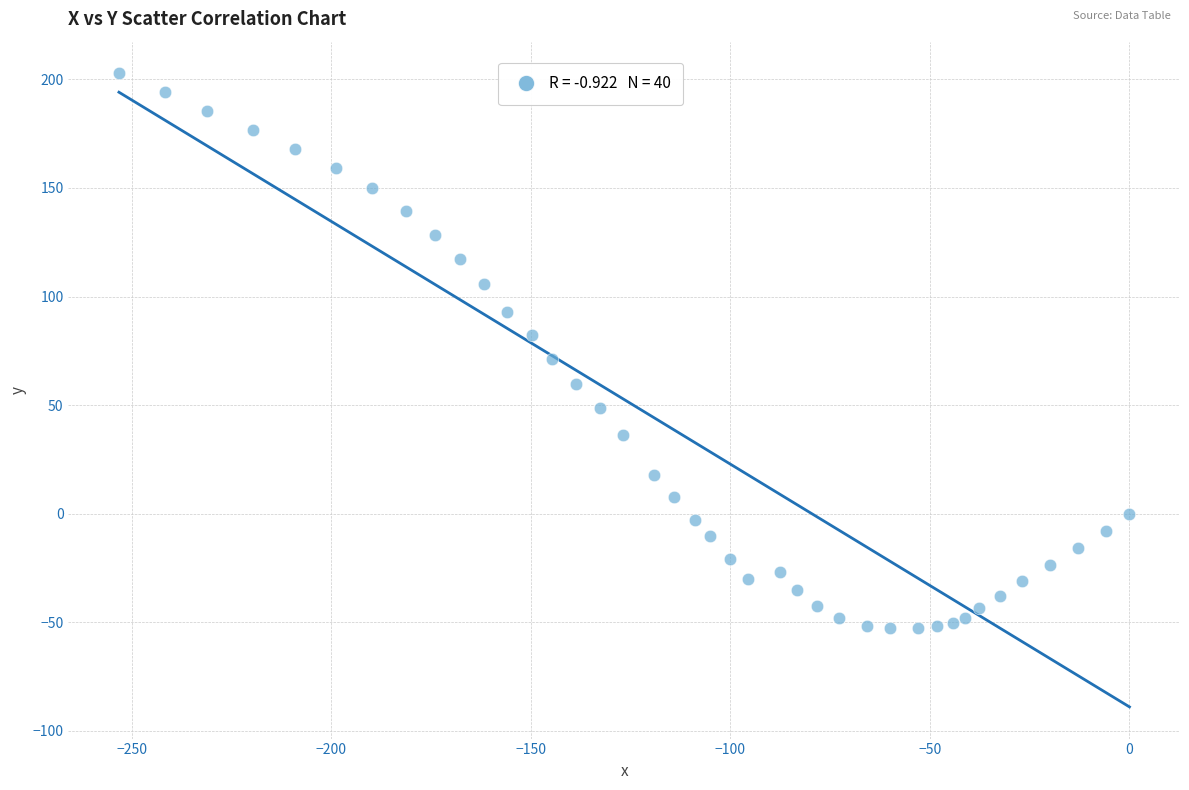

What Y value in the scatter plot is closest to 75?

71.3